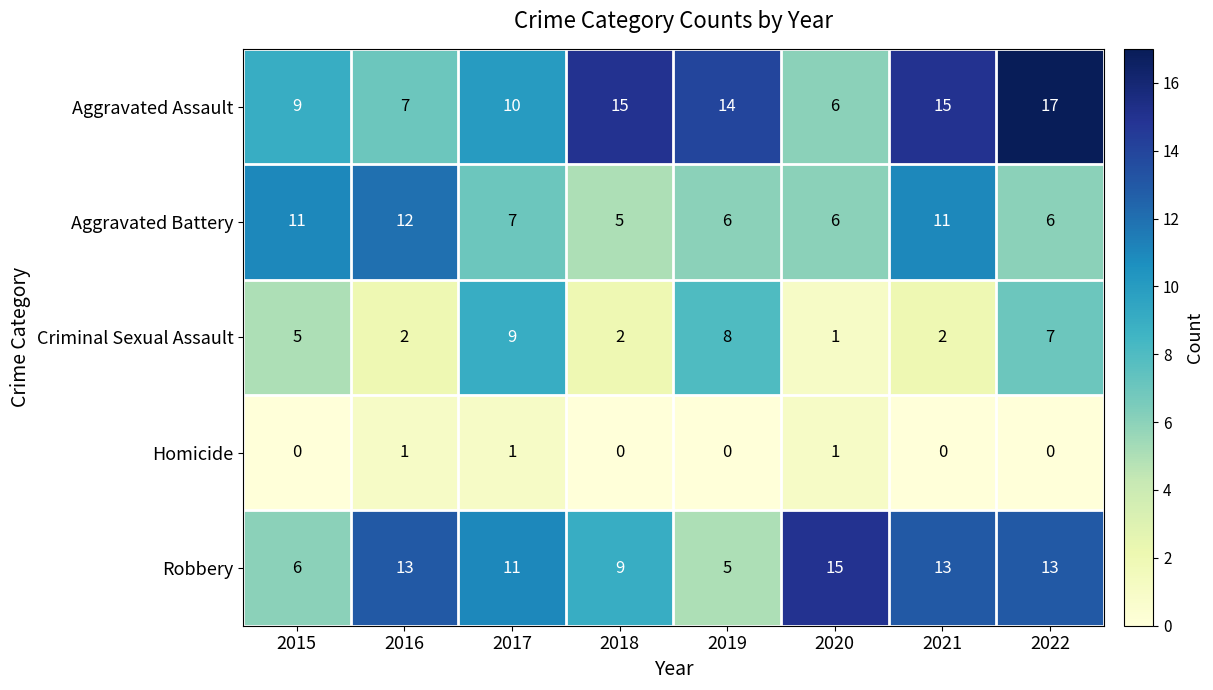

At 2019, list the series in order from smallest to largest.

Homicide, Robbery, Aggravated Battery, Criminal Sexual Assault, Aggravated Assault